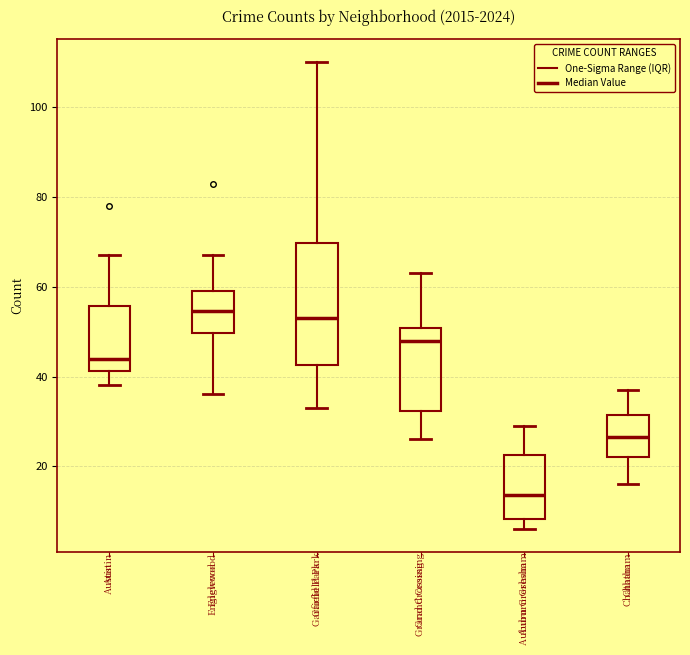

Where is the upper edge of the box for Garfield Park on the y-axis? The values are not printed on the chart, so give them approximately, as read against the axis.

70